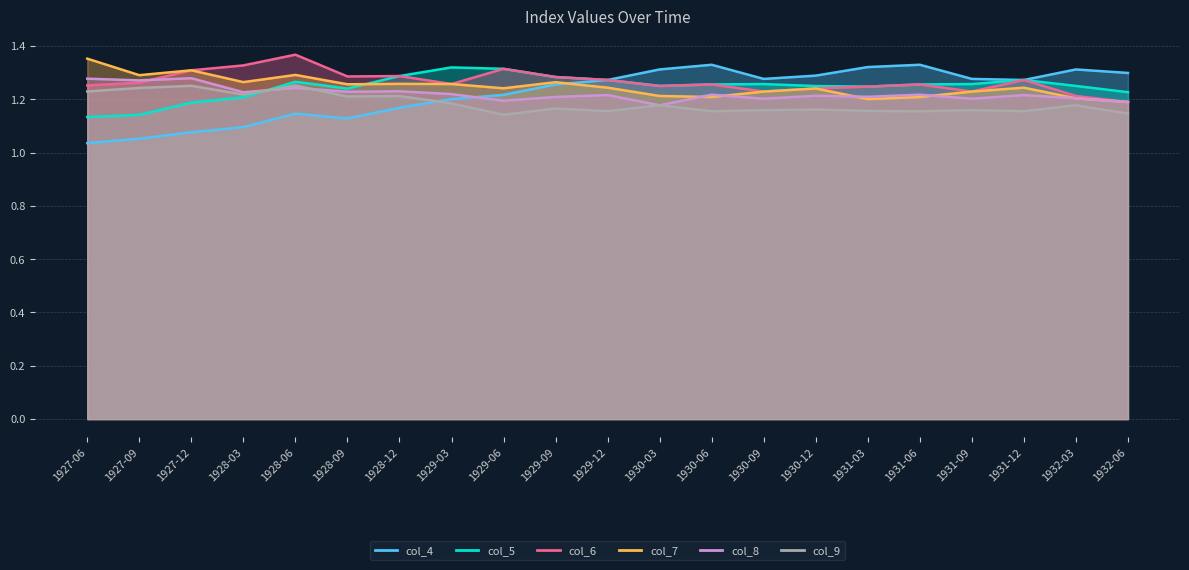

What position from the left is 1931-03?

16